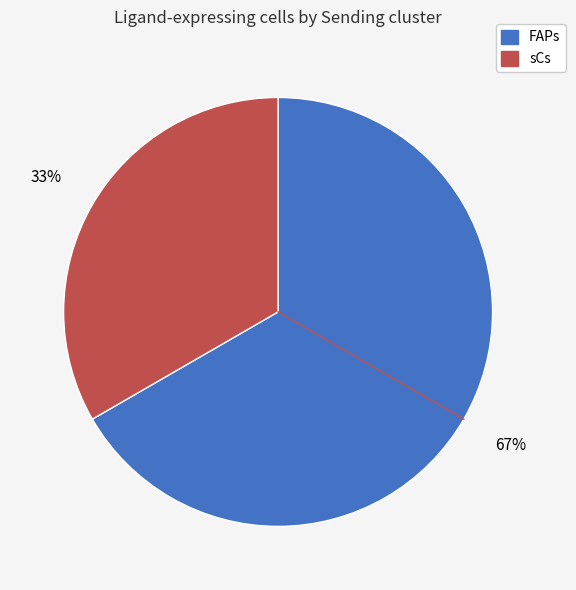

How many segments does this pie chart have?

2